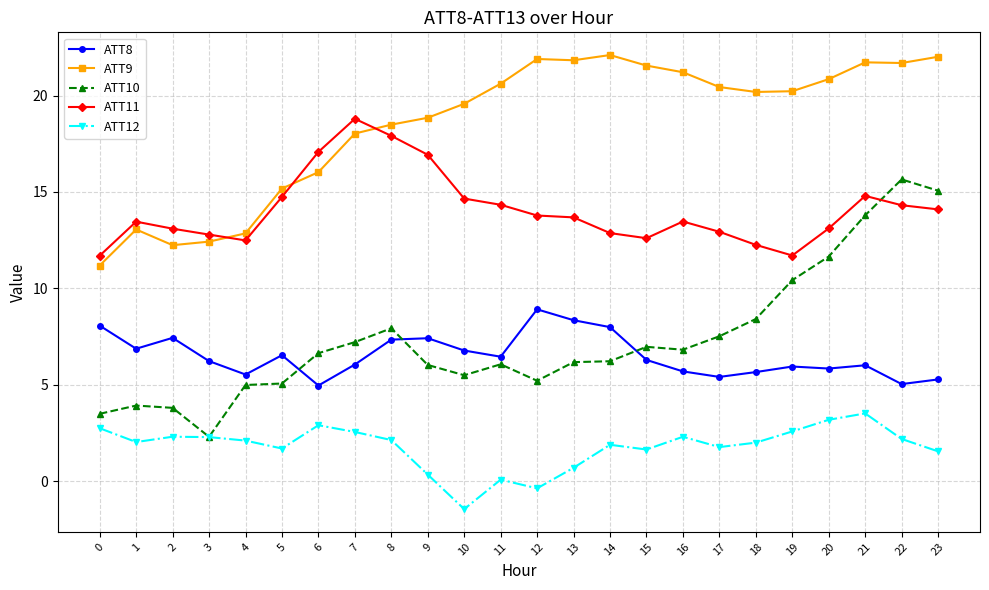

Which series has the largest total across all categories?

ATT9